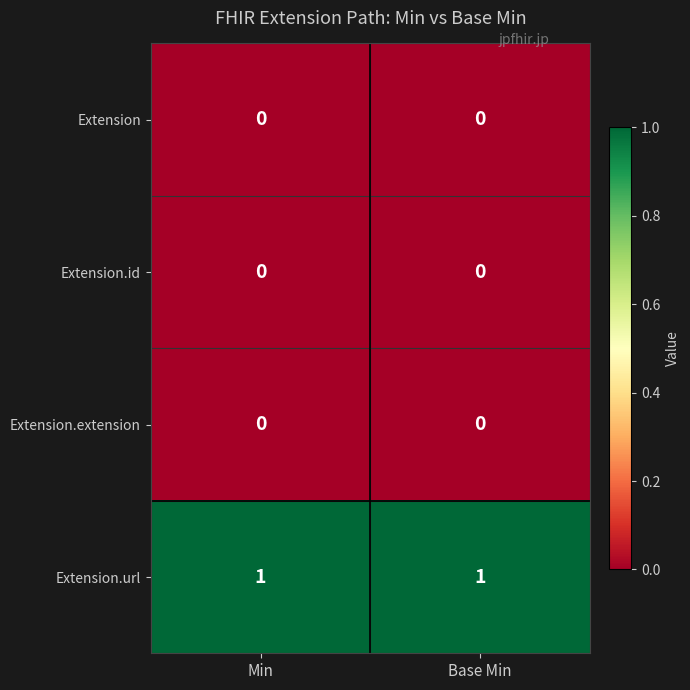

Which series has the largest total across all categories?

Extension.url